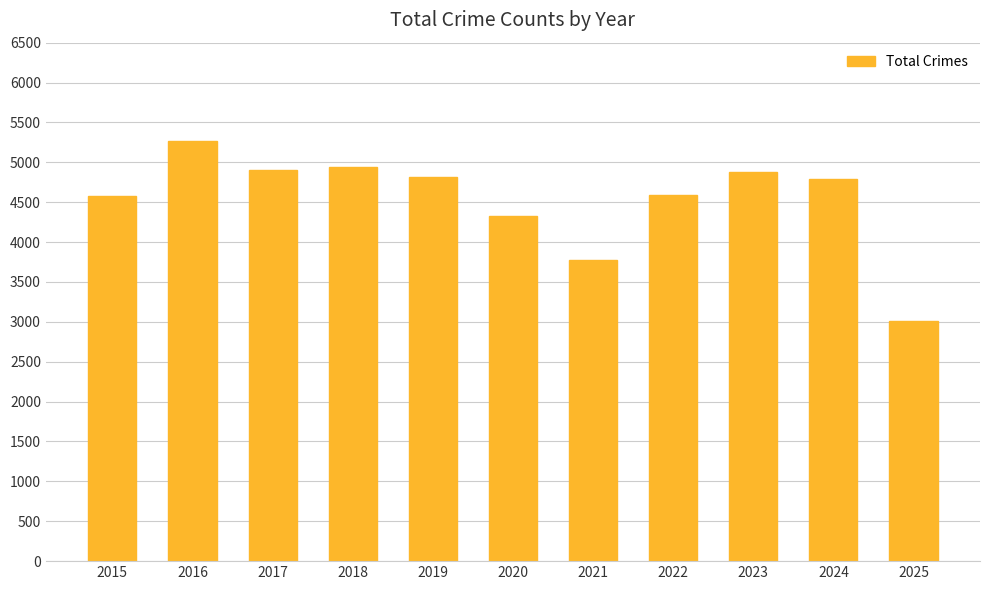

How many data points are less than 4795?

5